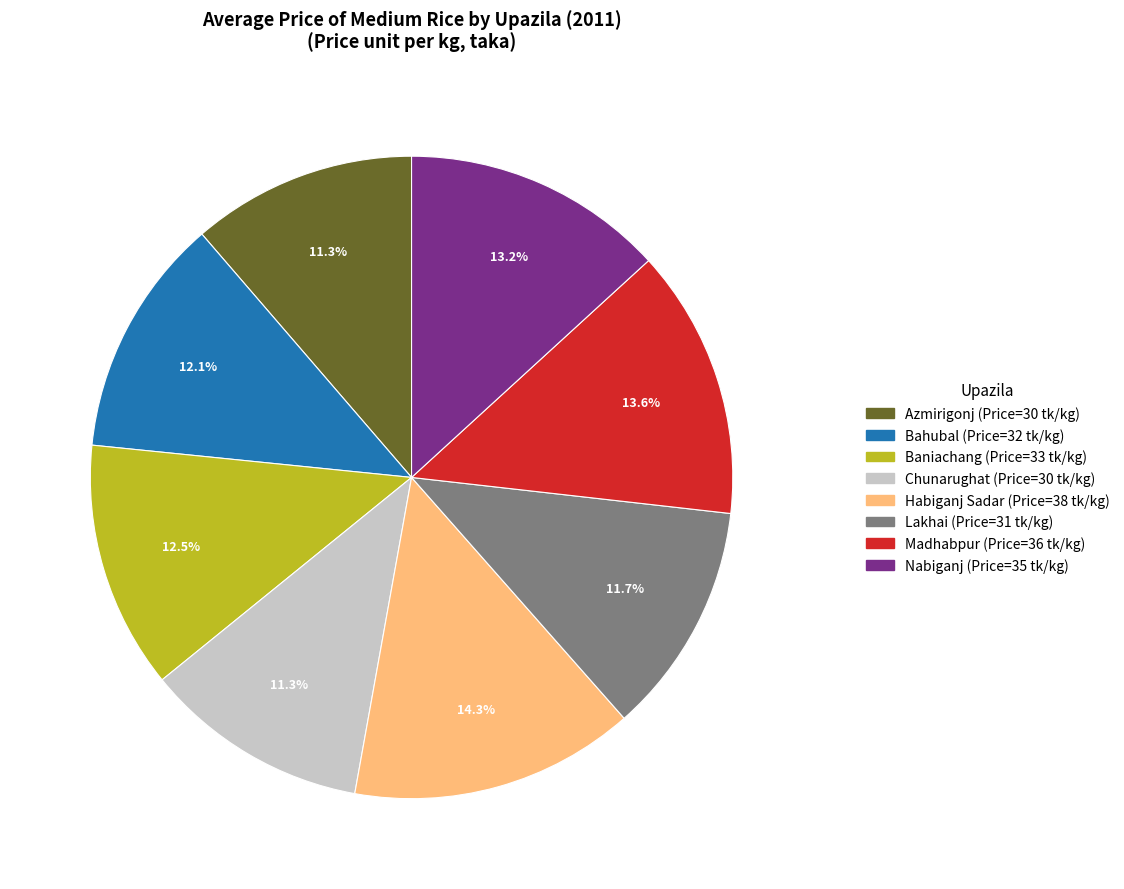

What is the largest slice in the pie chart?

Habiganj Sadar